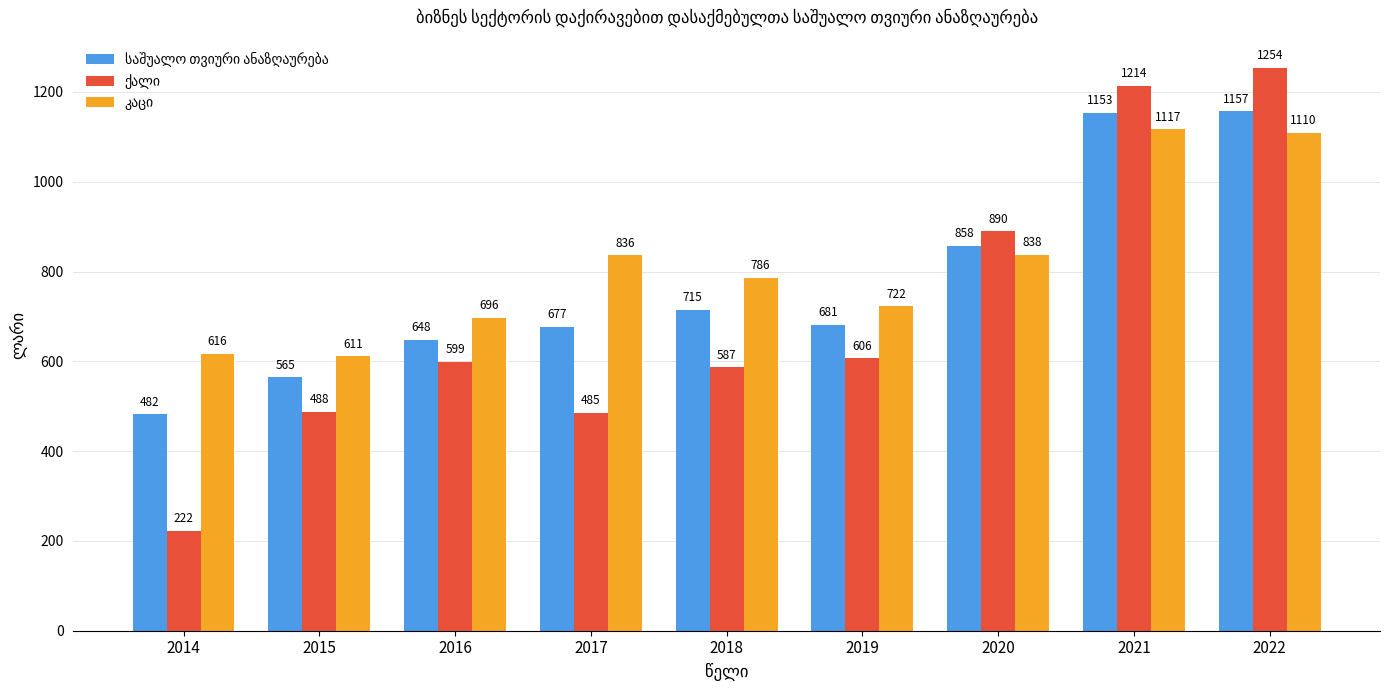

At how many categories does at least one series exceed 309?

9